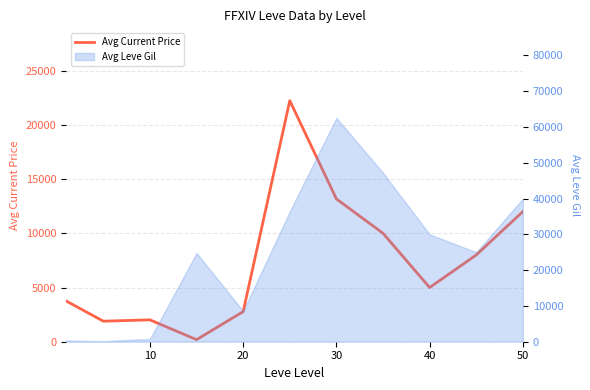

The chart shows a value of 3279.6 at 10. True or false?

False